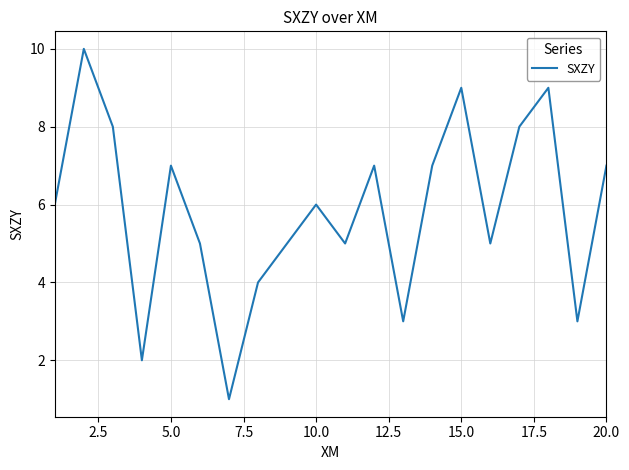

What is the greatest value displayed?

10